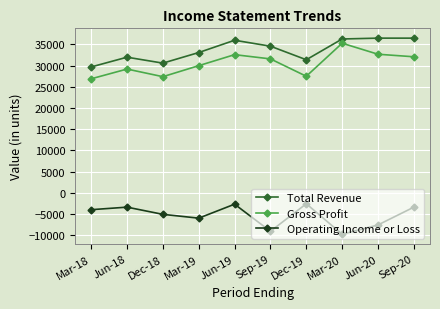

Between Jun-18 and Jun-19, which series saw the biggest shift?

Total Revenue